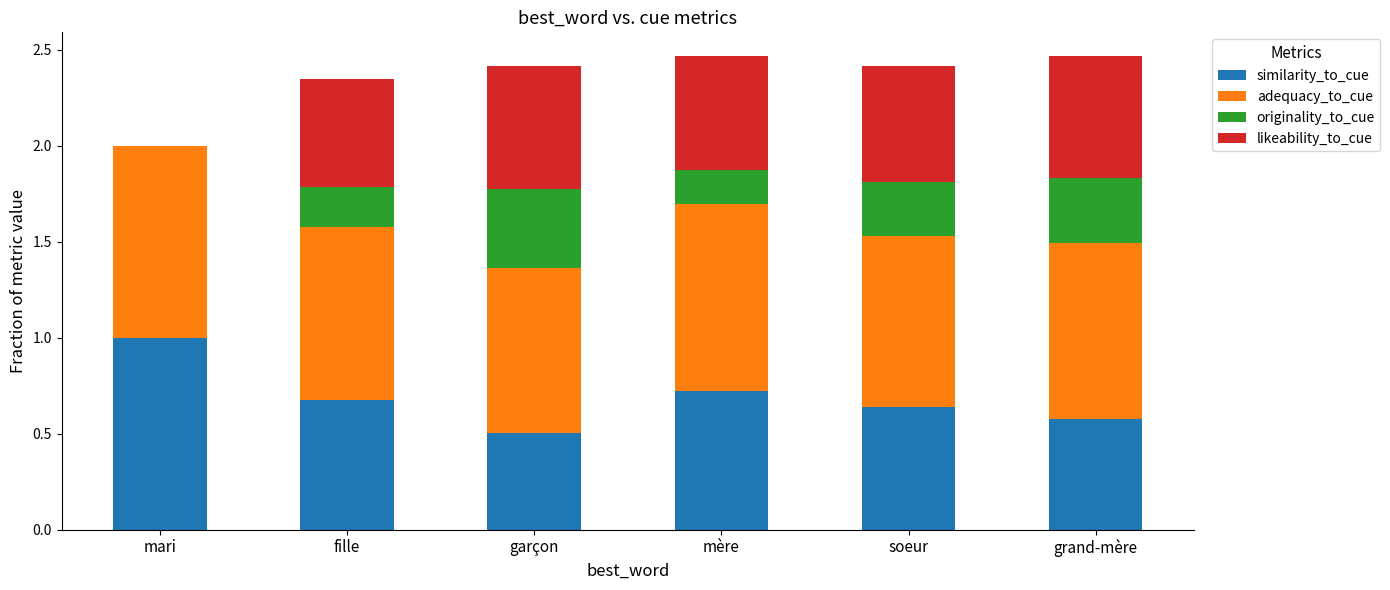

Are the bars grouped side by side (vs. stacked)?

No